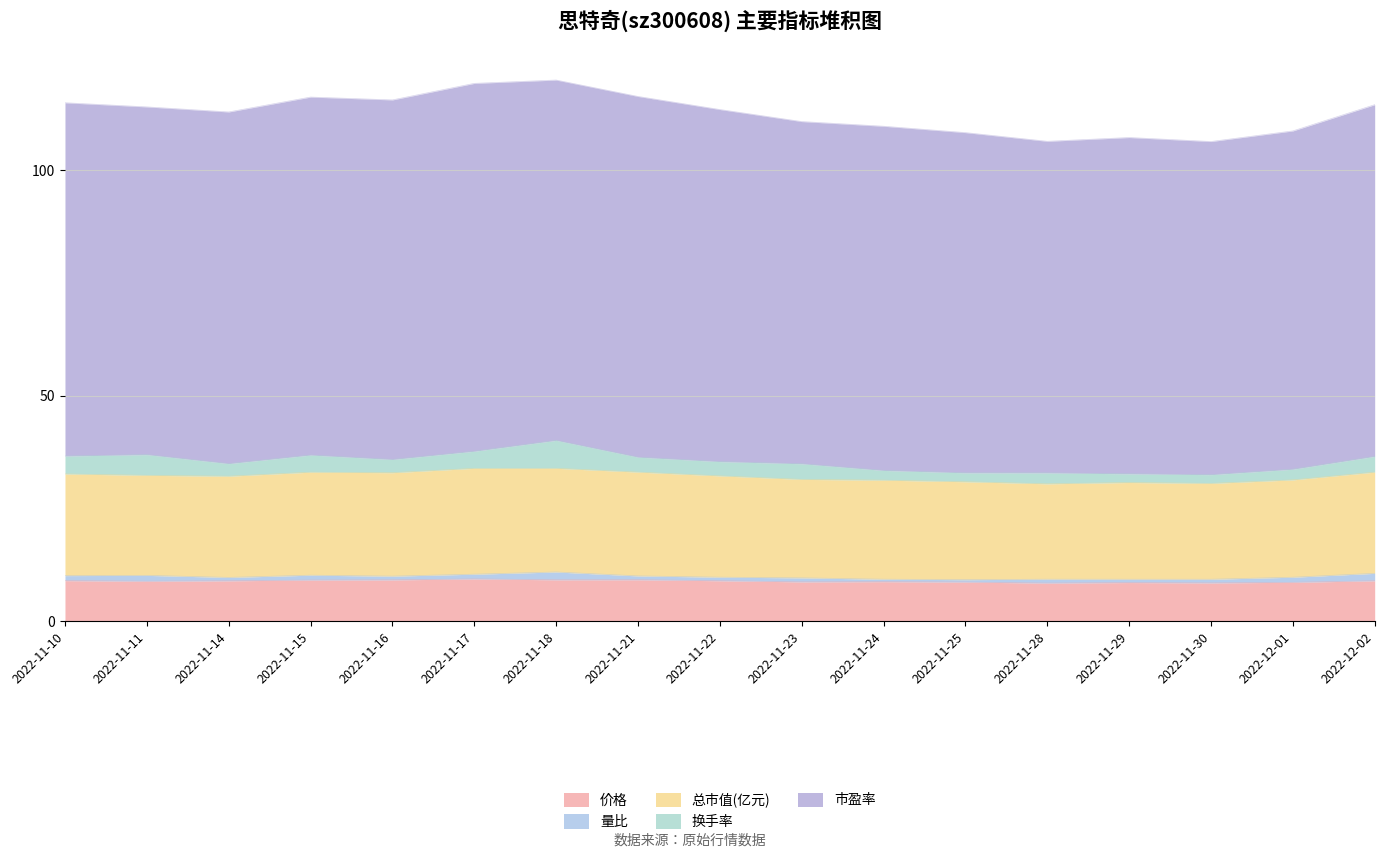

What is the label of the 4th point from the left?

2022-11-15